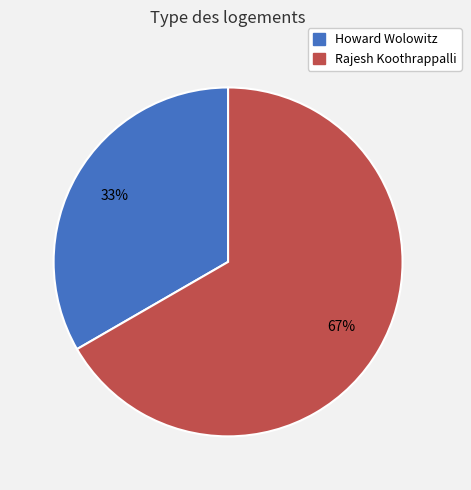

To the nearest percent, what portion does Rajesh represent?

67%